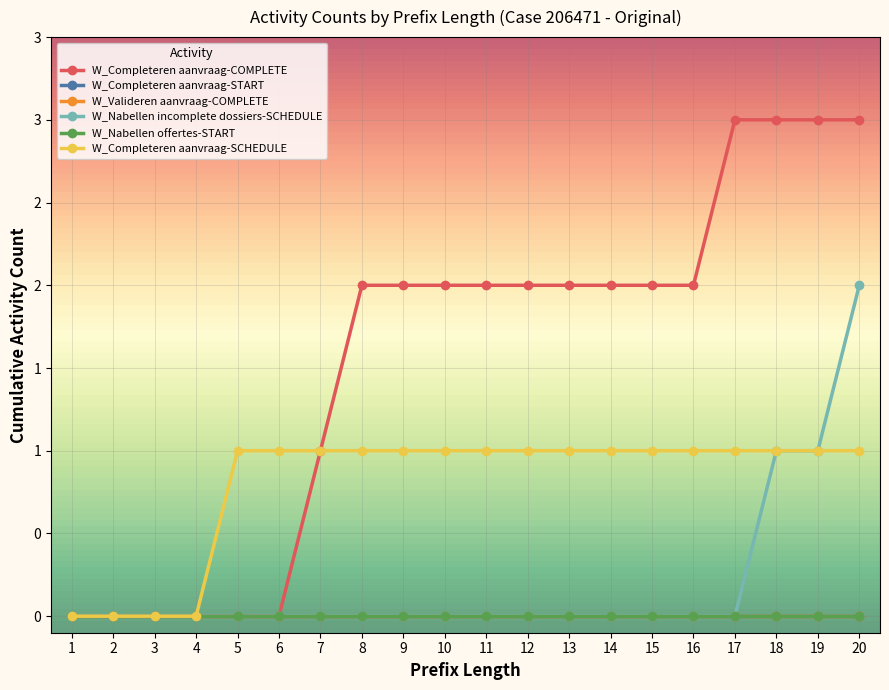

Does the chart have visible grid lines?

Yes